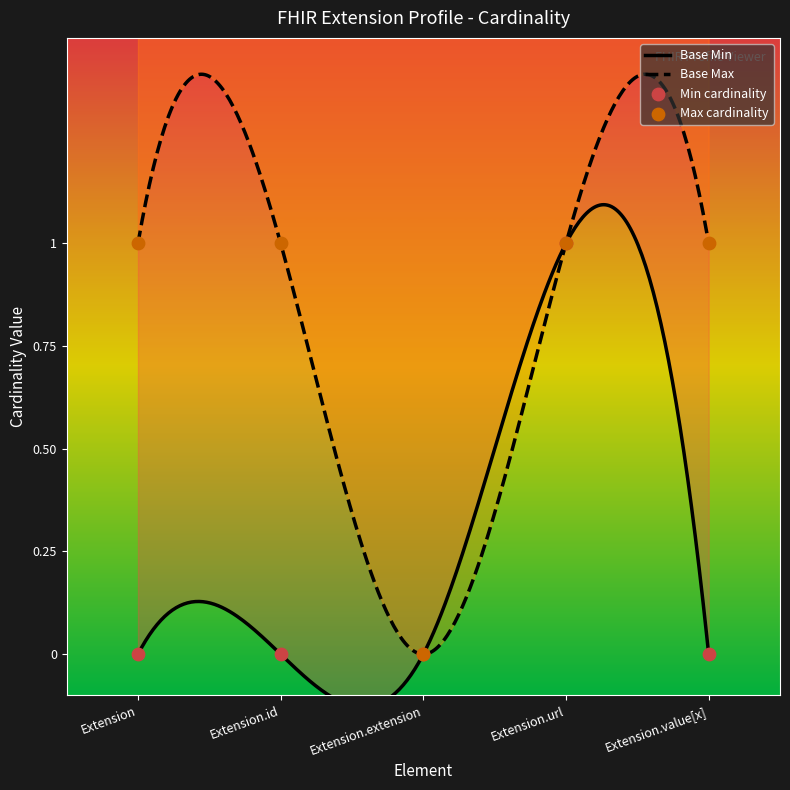

Which series has the largest total across all categories?

Base Max